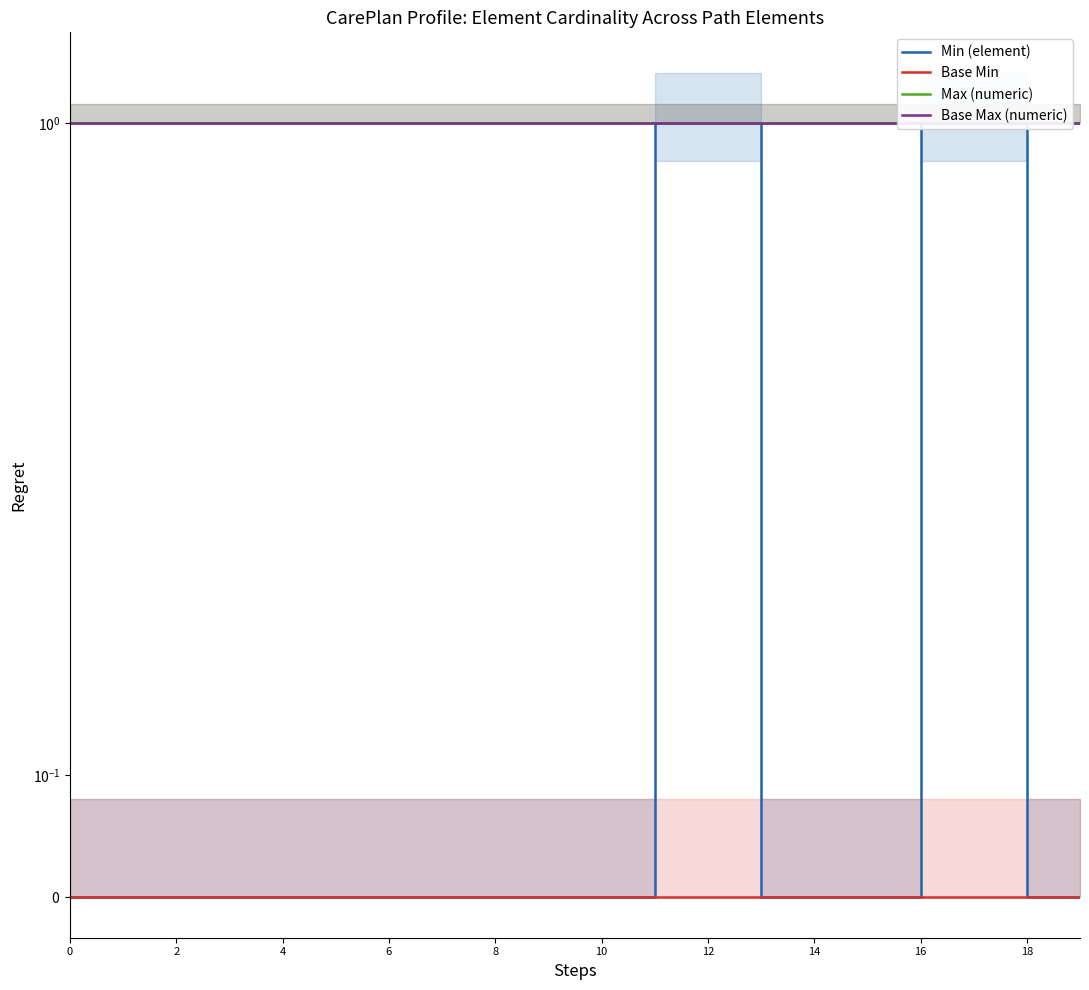

What is the difference between the highest and lowest values at 6?

1